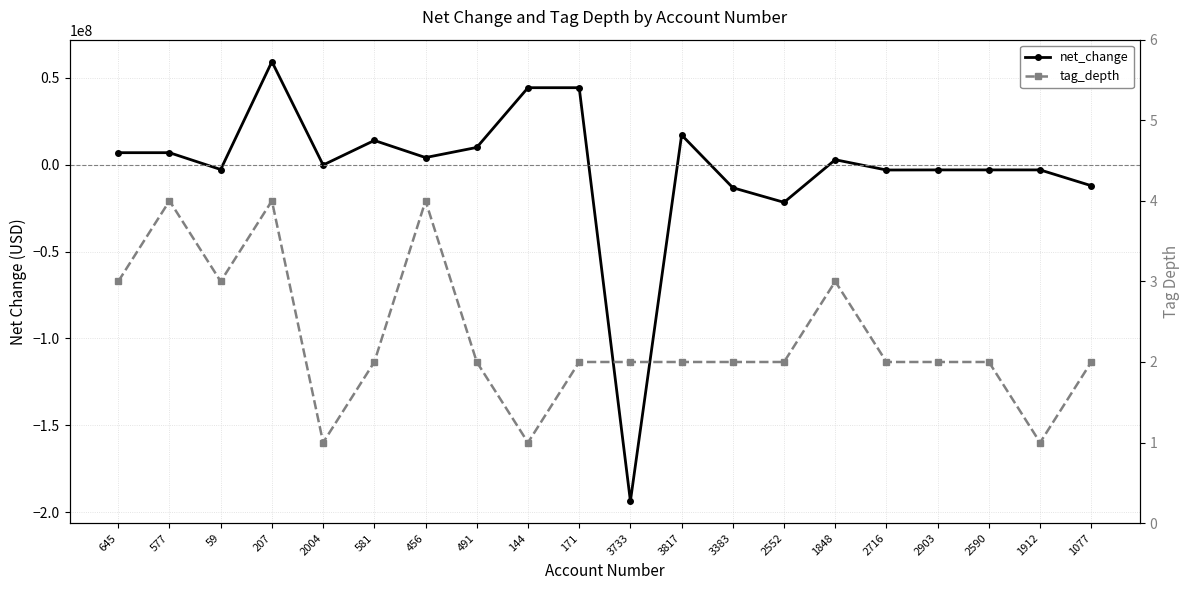

Count the number of categories in the chart.

20